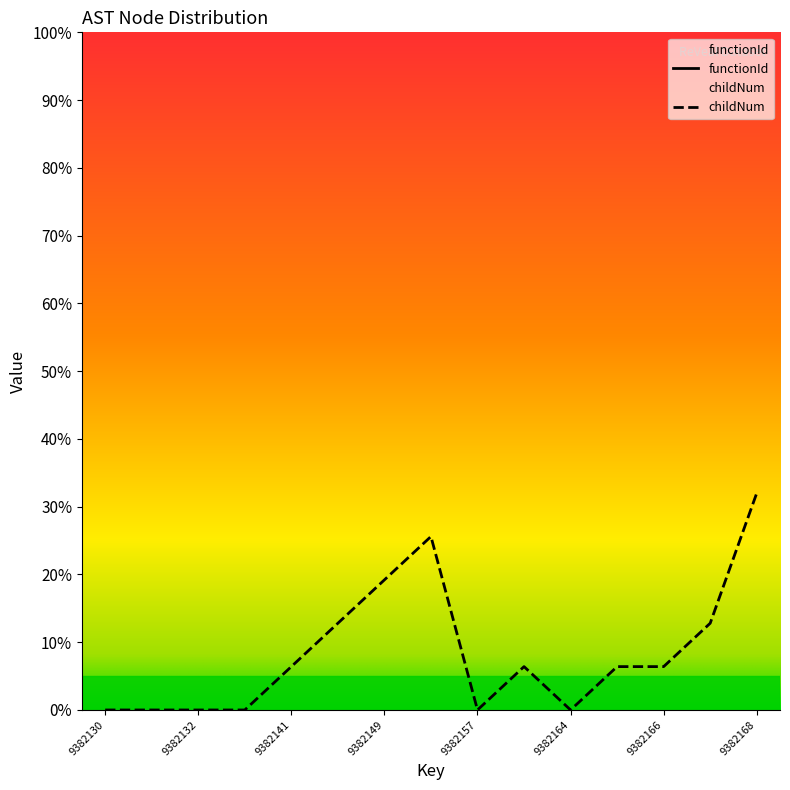

Where is the first local minimum?

9382157